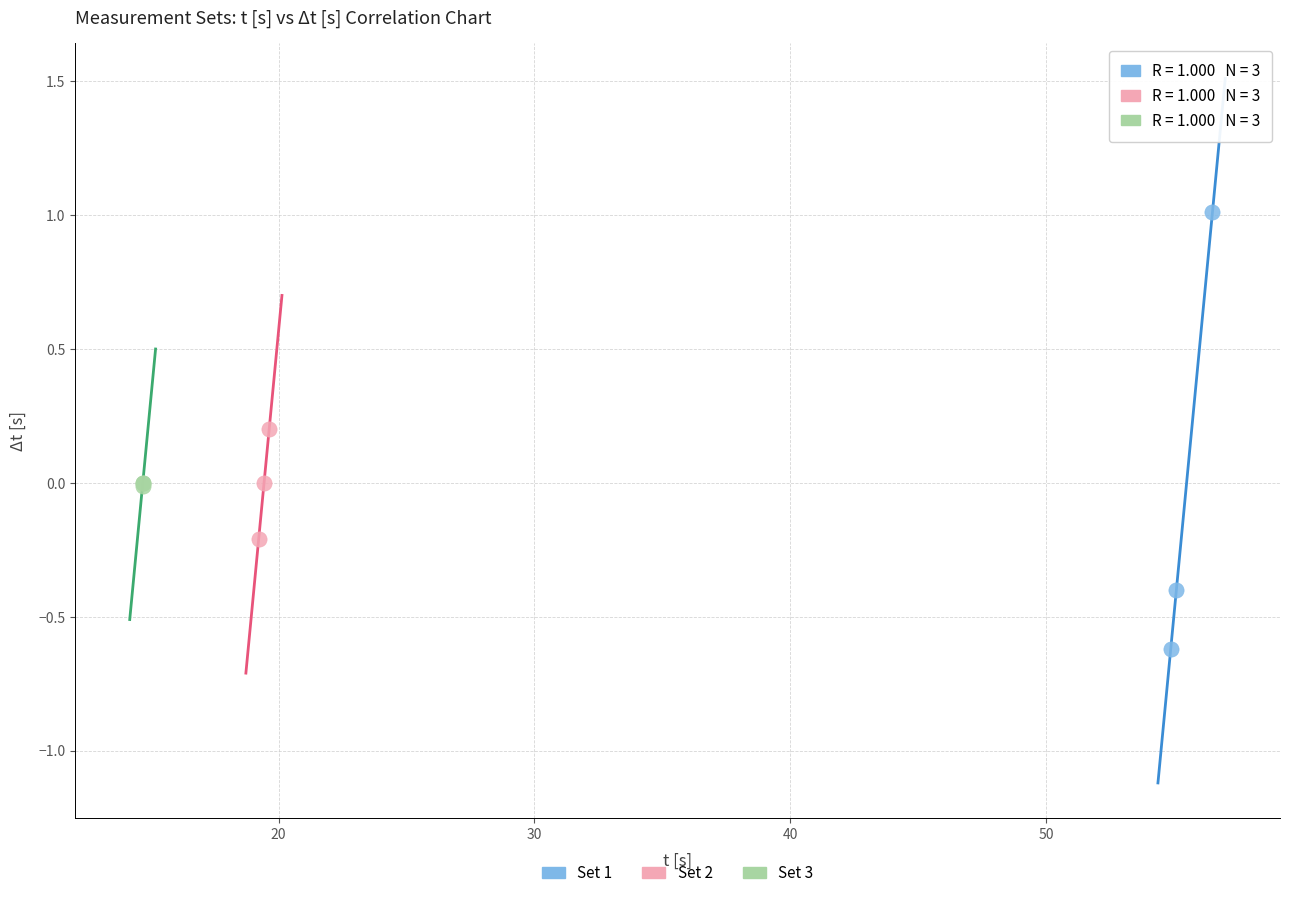

Which series contains the lowest Y value?

Set 1